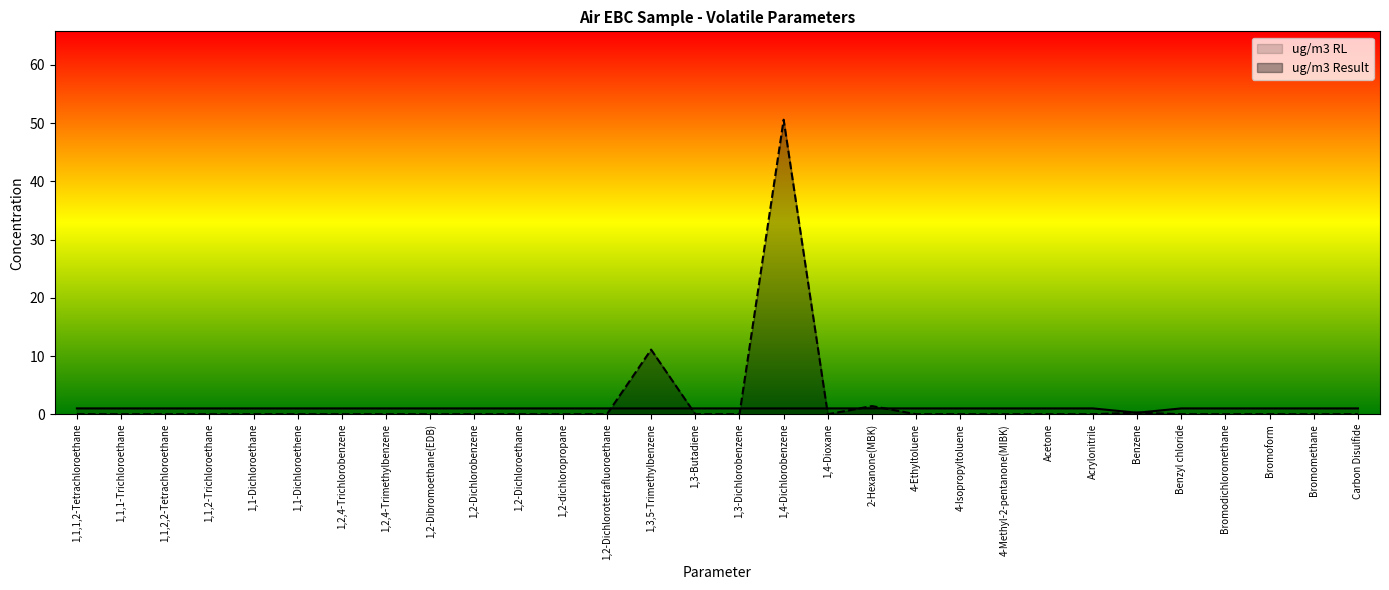

The value of ug/m3 RL at 1,1-Dichloroethene is 0.4. True or false?

False